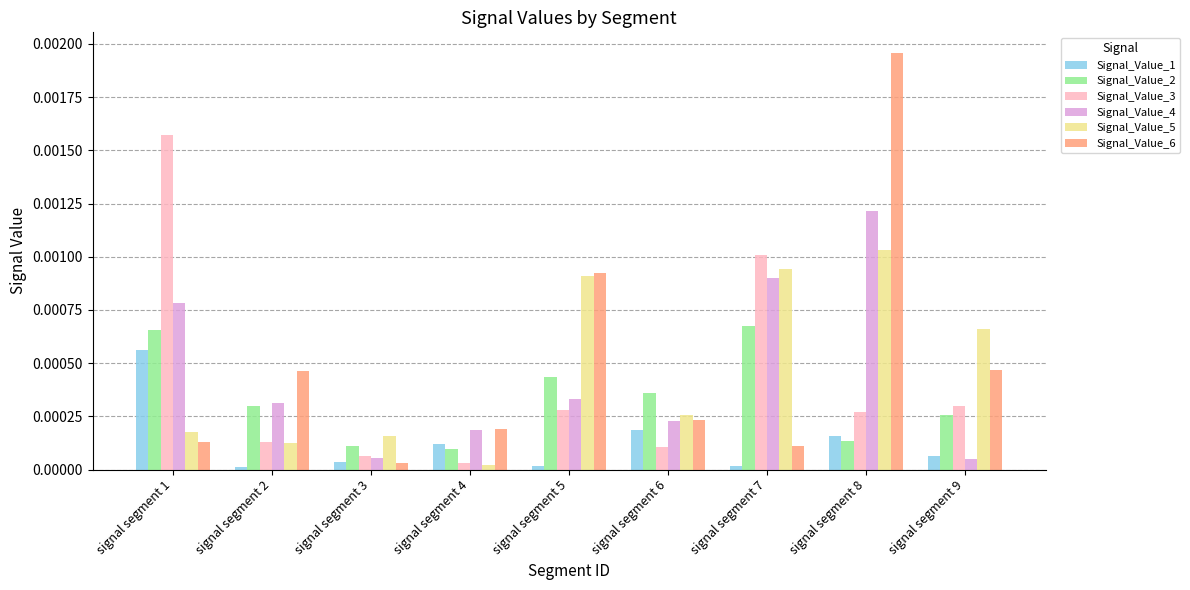

The Signal_Value_1 series shows 0.0 at signal segment 9. True or false?

True